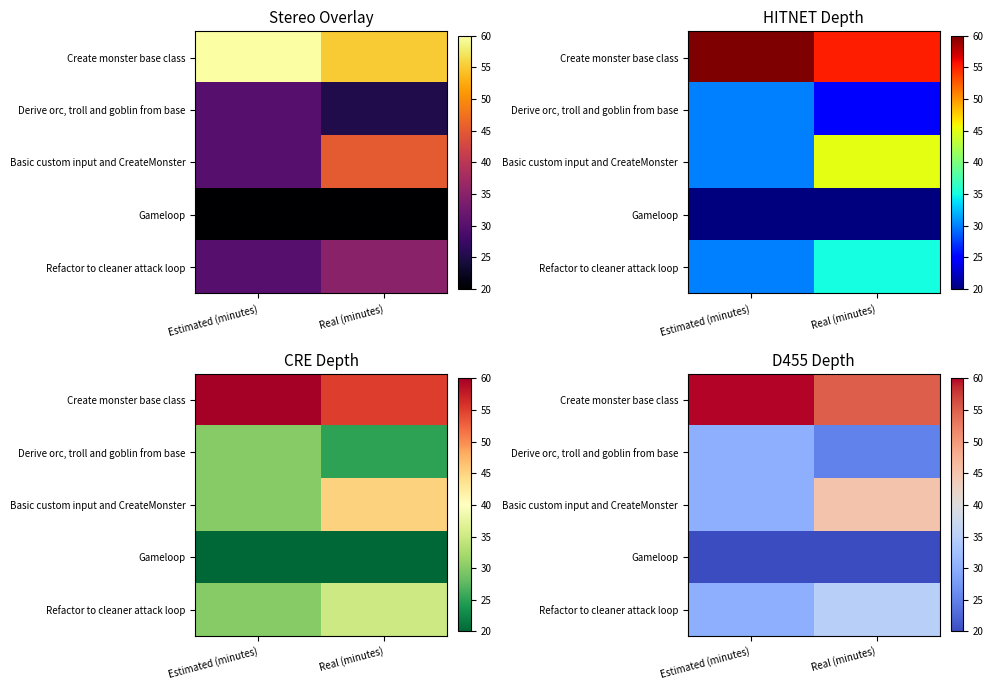

Which category has the highest value across all series?

Estimated (minutes)